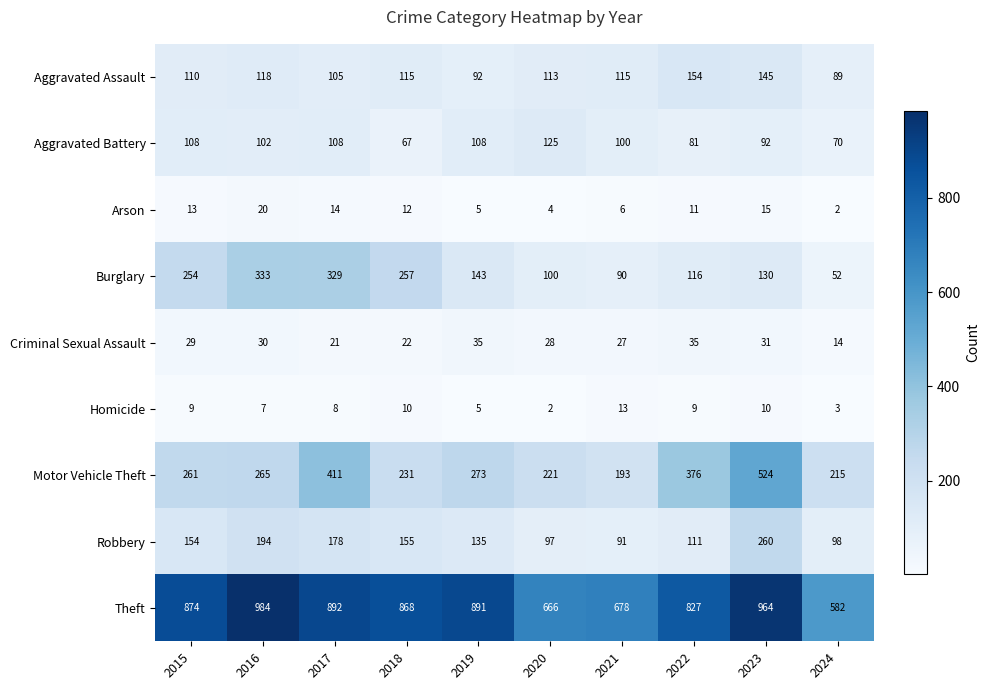

How many values in the Theft series are below 874?

5